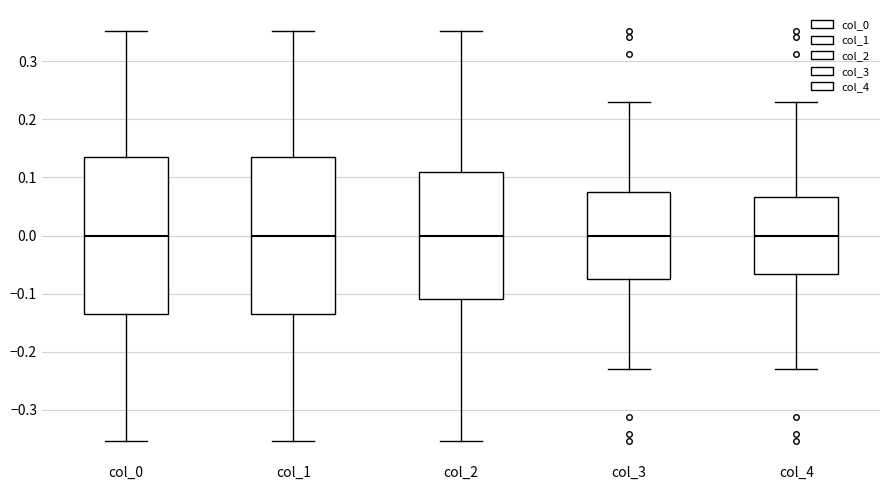

Where does the lower whisker of the box for col_4 end on the y-axis? The values are not printed on the chart, so give them approximately, as read against the axis.

-0.23